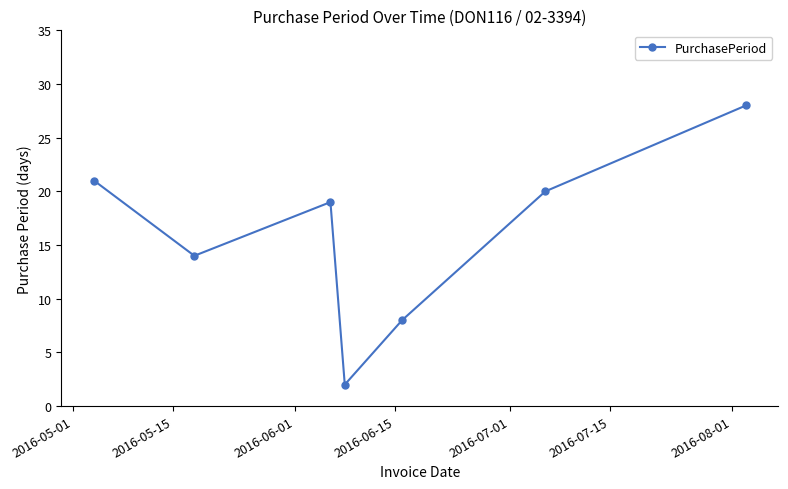

What is the smallest value displayed?

2